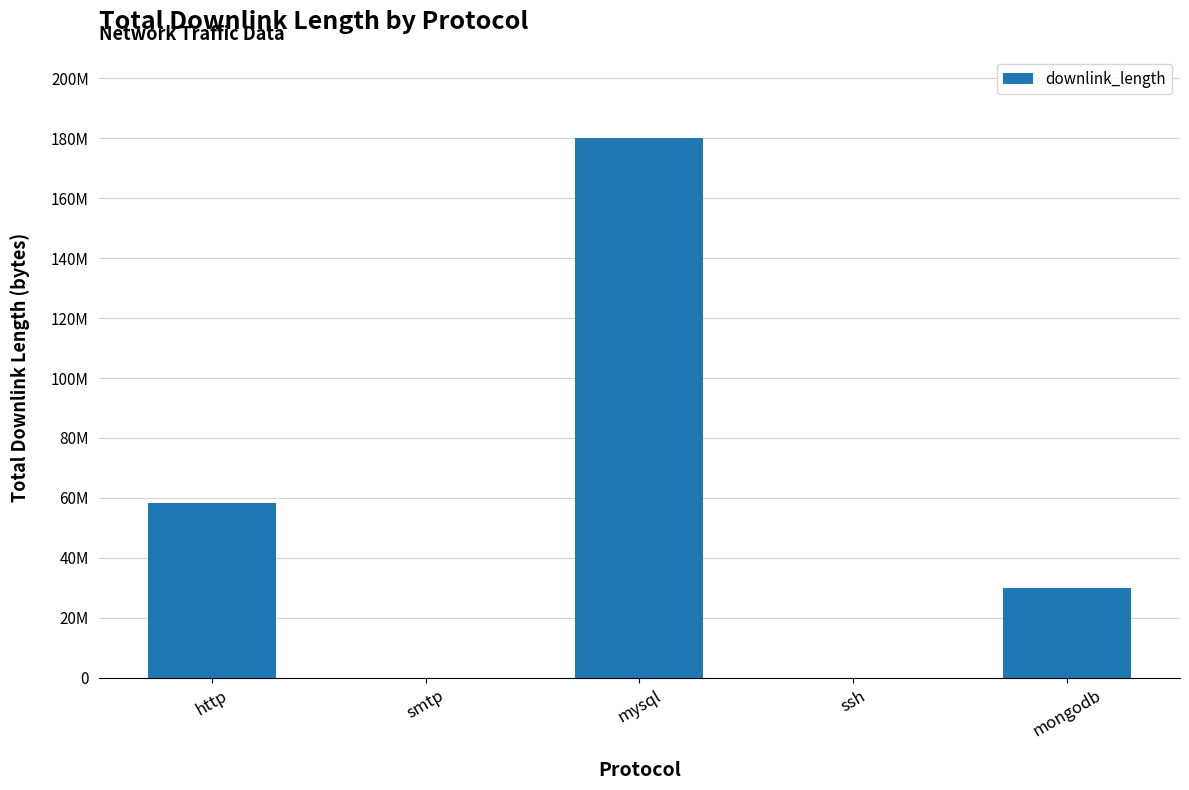

Are the bars horizontal?

No